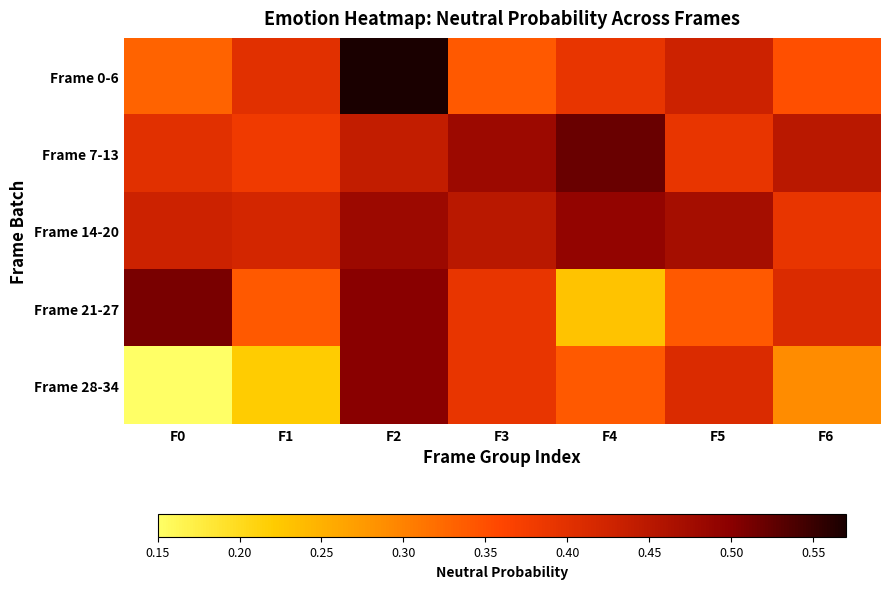

Count the number of data series in this chart.

5